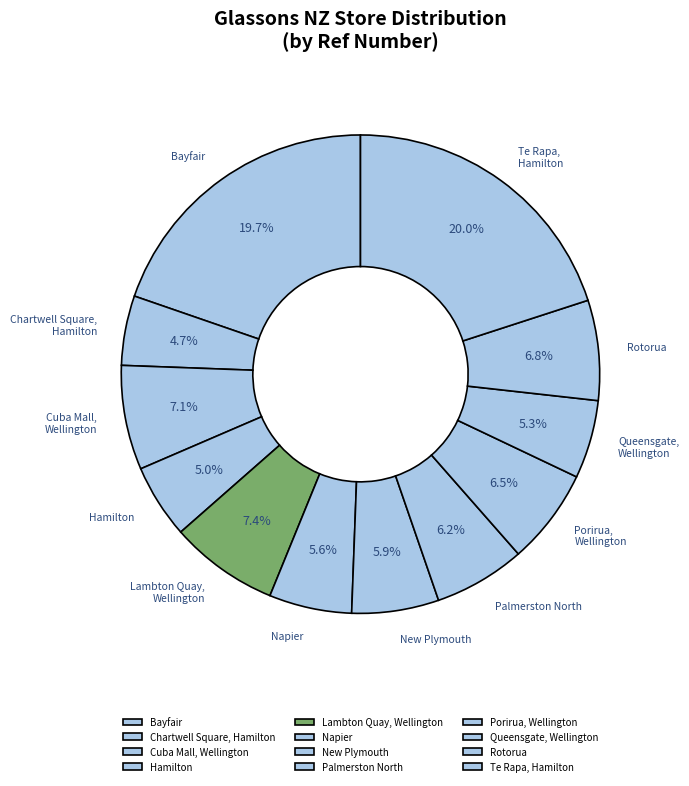

Rank the categories by value from lowest to highest.

Chartwell Square, Hamilton, Hamilton, Queensgate, Wellington, Napier, New Plymouth, Palmerston North, Porirua, Wellington, Rotorua, Cuba Mall, Wellington, Lambton Quay, Wellington, Bayfair, Te Rapa, Hamilton